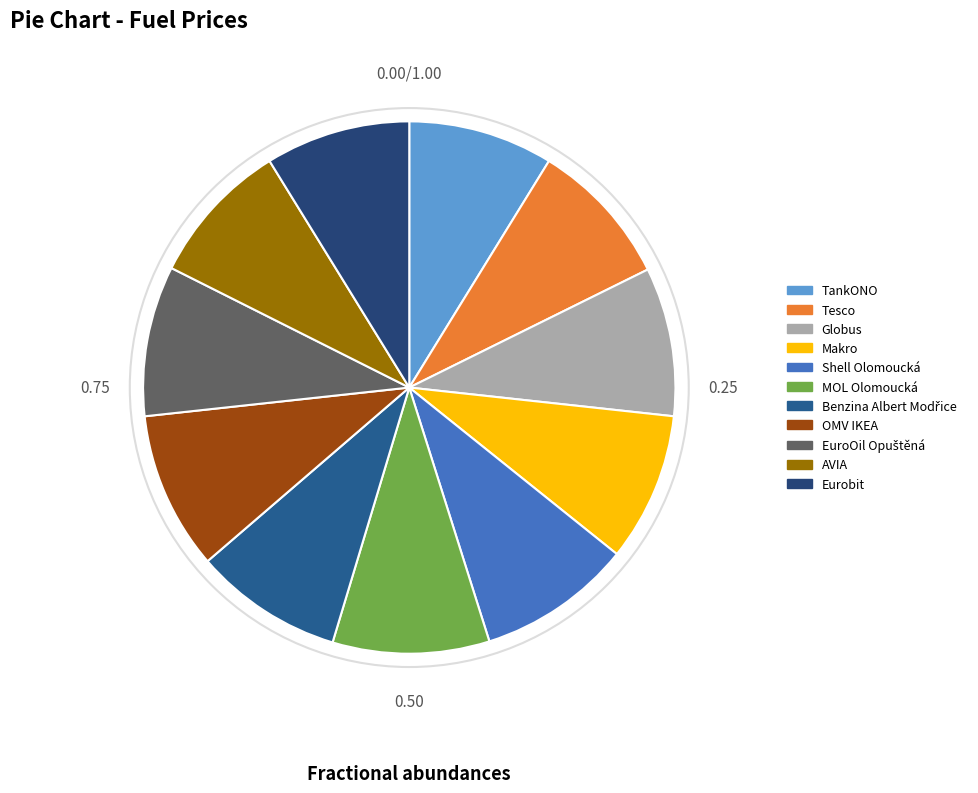

Count the number of slices in the pie.

11